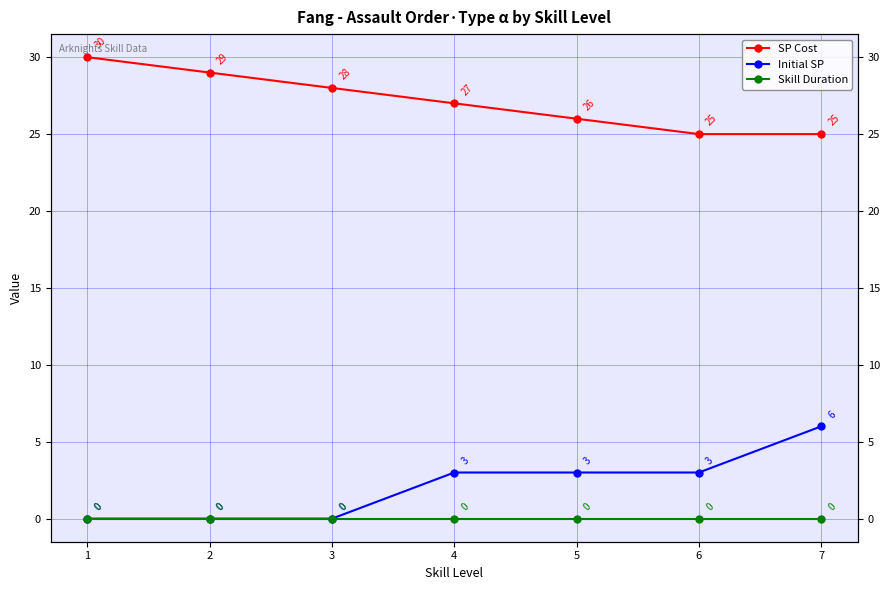

Which series has the largest range (max minus min)?

Initial SP